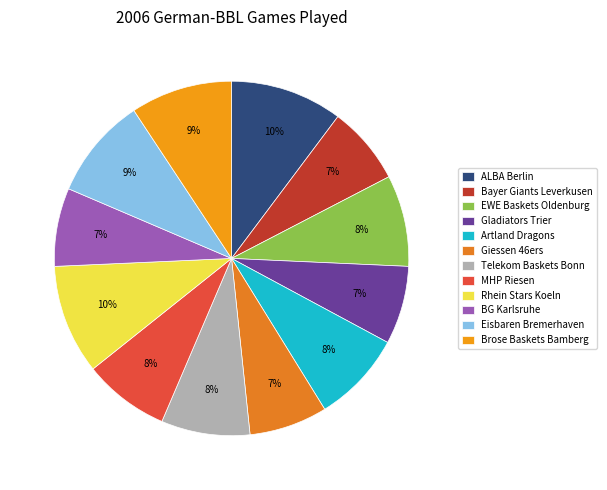

How many slices are in this pie chart?

12